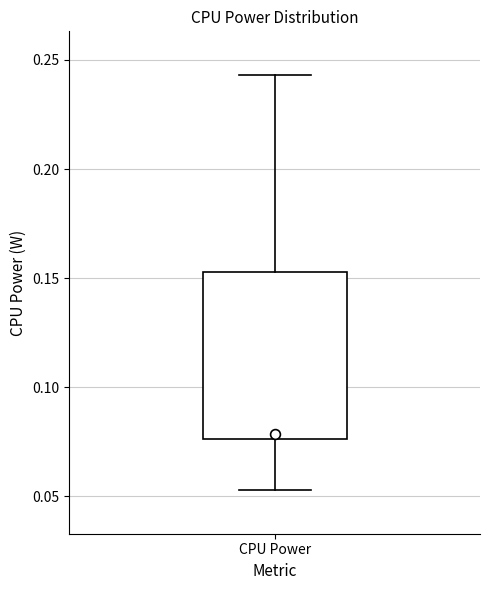

Read this box plot against the y-axis: the position of the median line, the range covered by the box, and the ends of both whiskers. The values are not printed on the chart, so give them approximately, as read against the axis.

median 0.080, box 0.075 to 0.155, whiskers 0.055 to 0.245